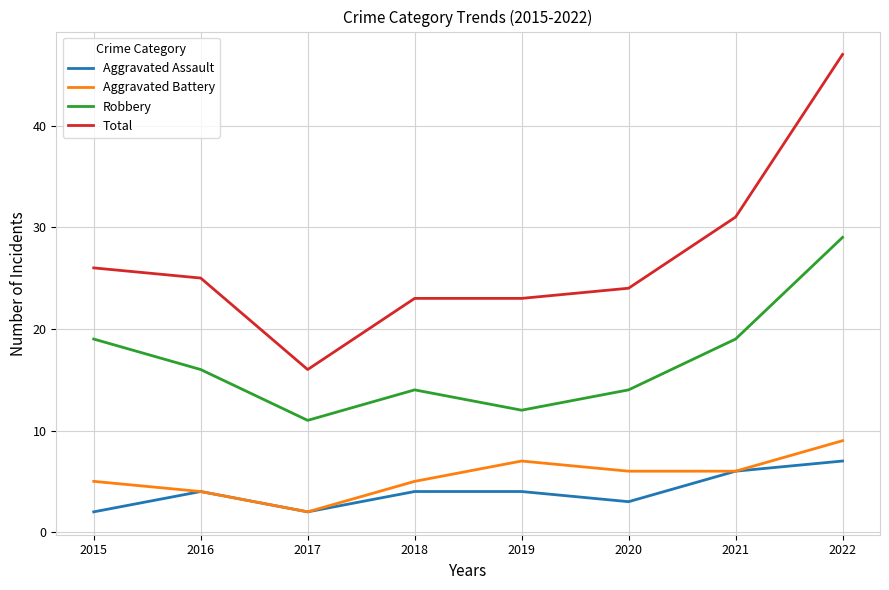

What is the sum of all Aggravated Assault values?

32